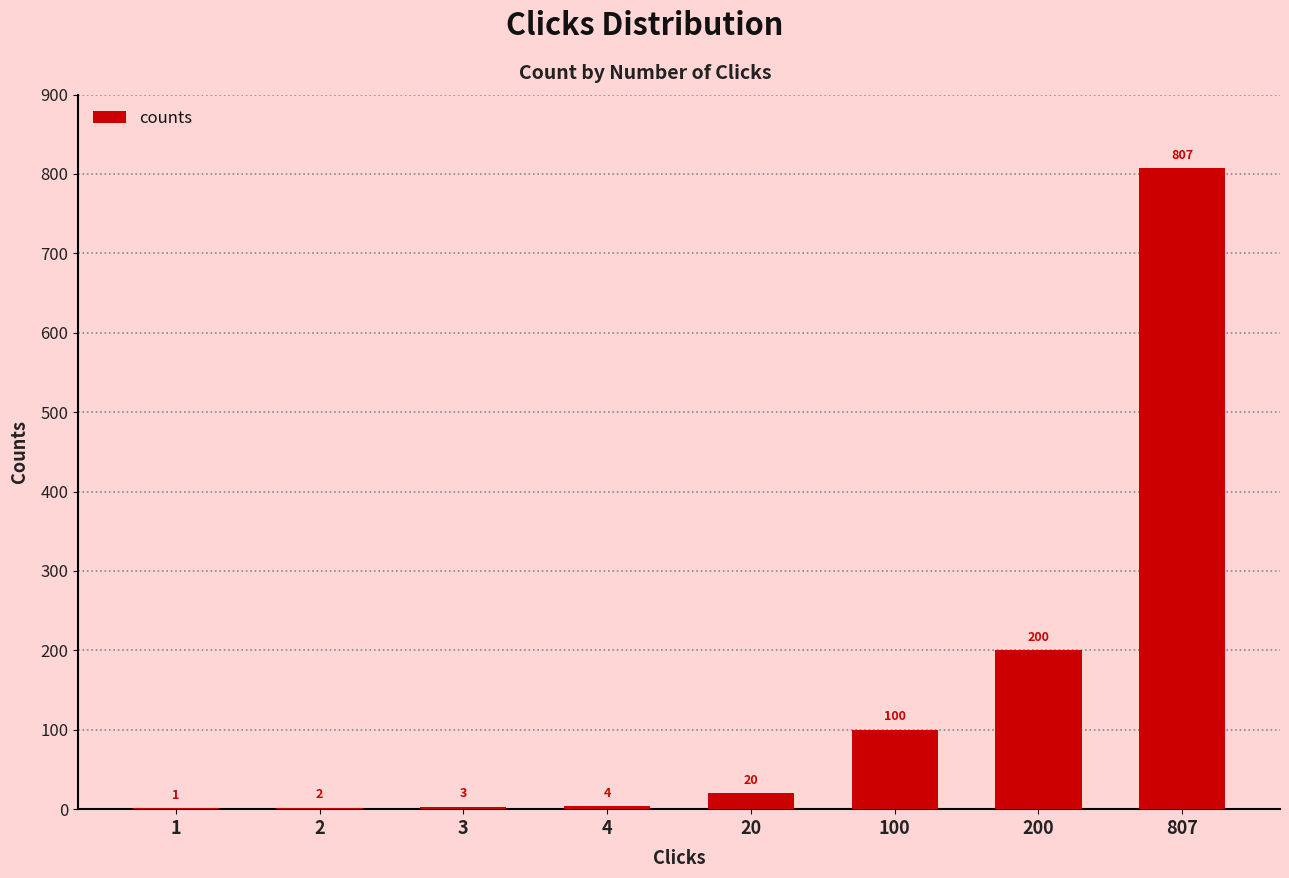

True or false: the data shows 31 at 100.

False